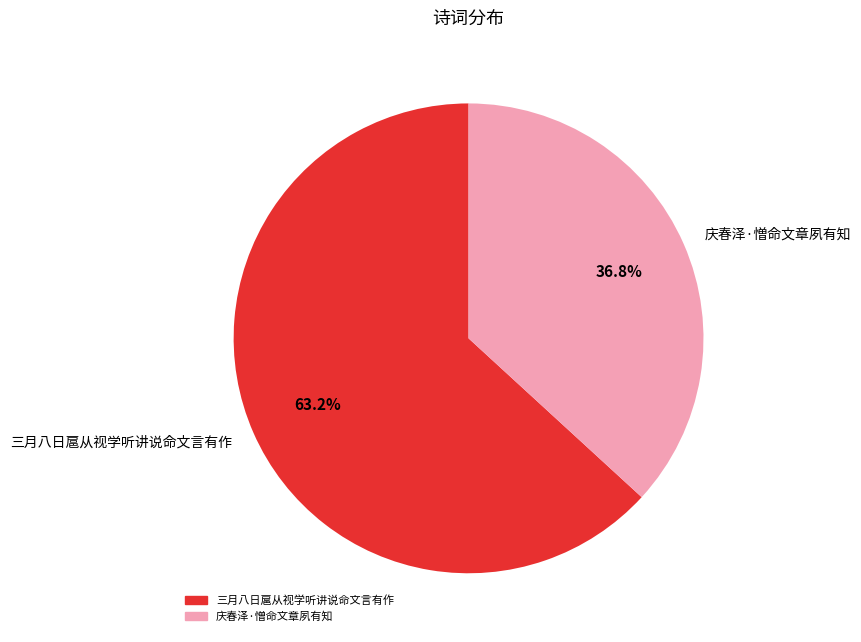

What portion of the pie excludes 庆春泽·憎命文章夙有知?

63.2%